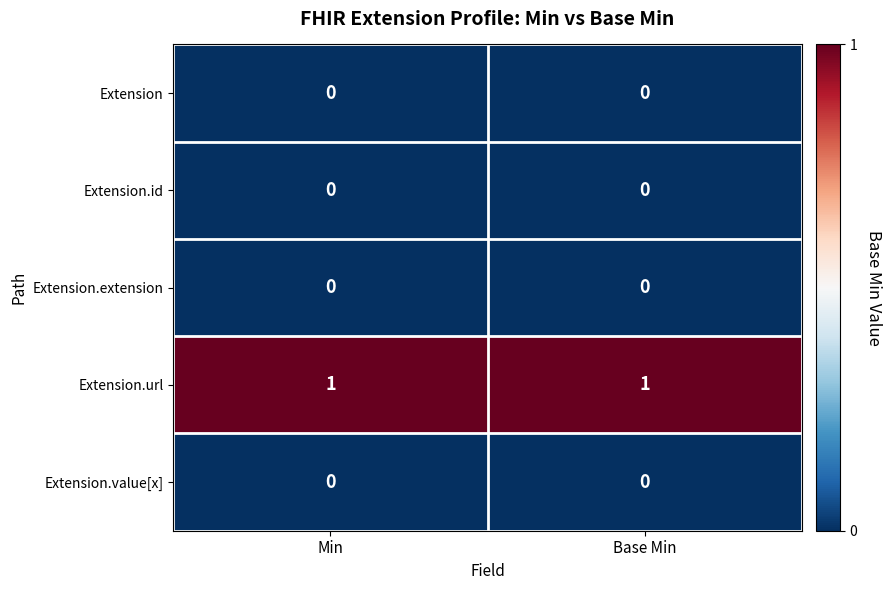

How many categories are shown in the chart?

2